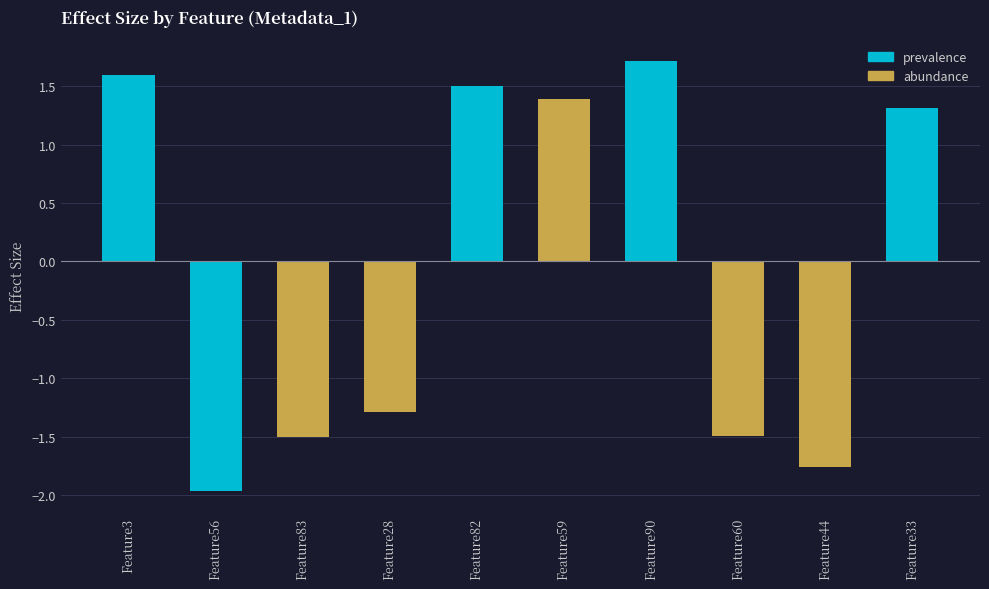

True or false: the data shows 1.7 at Feature90.

True